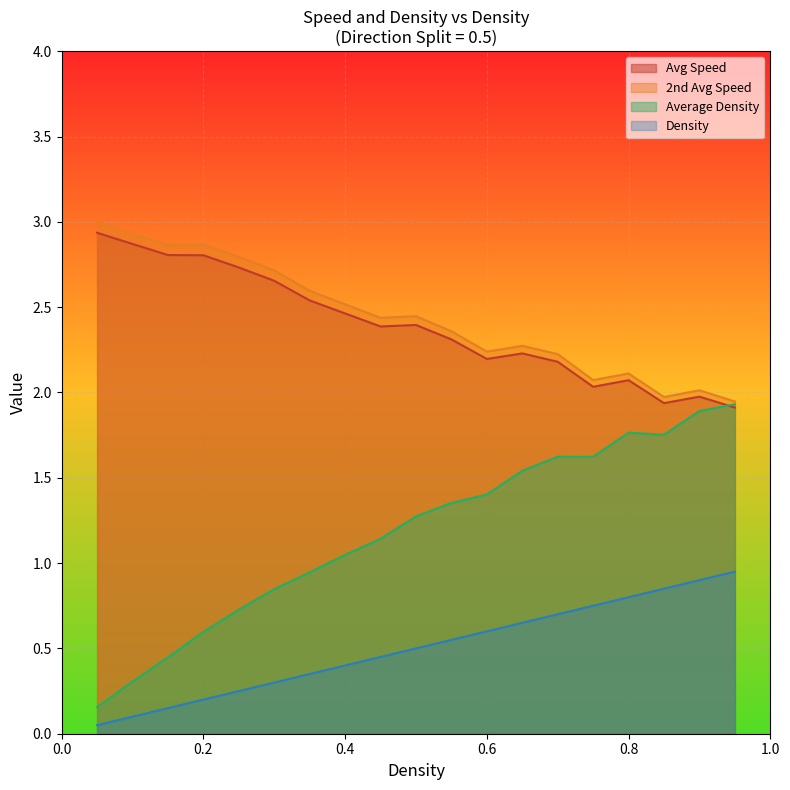

True or false: Avg Speed has more than 1 points higher than both neighbors.

True